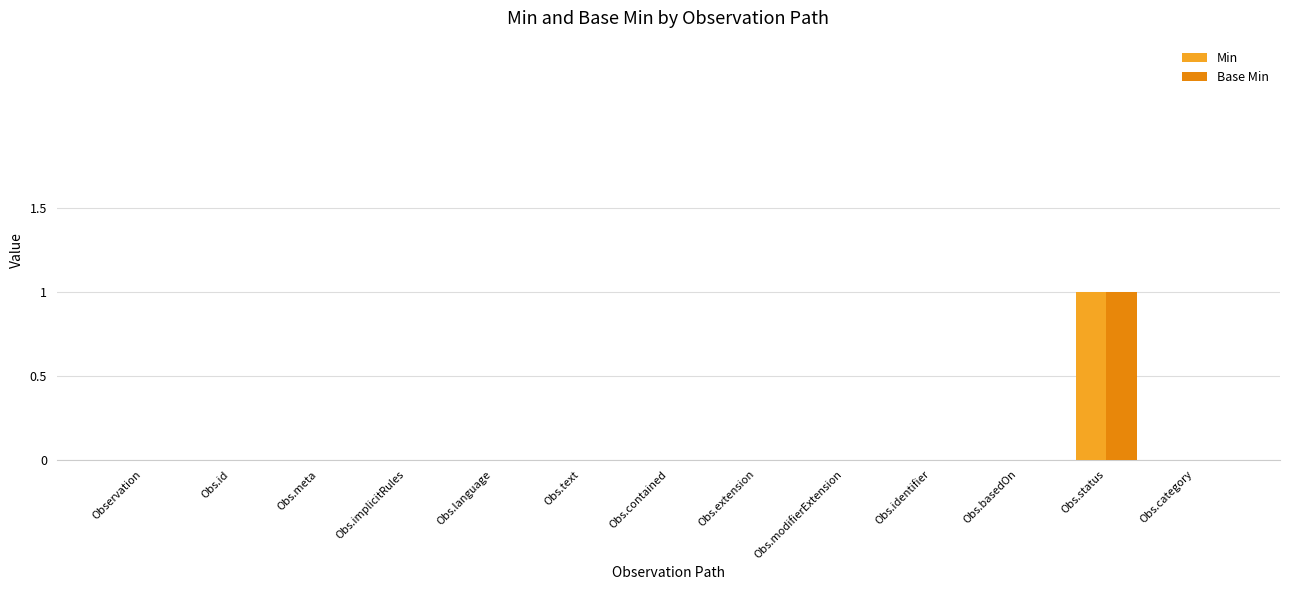

At which category is the sum across all series the highest?

Obs.status